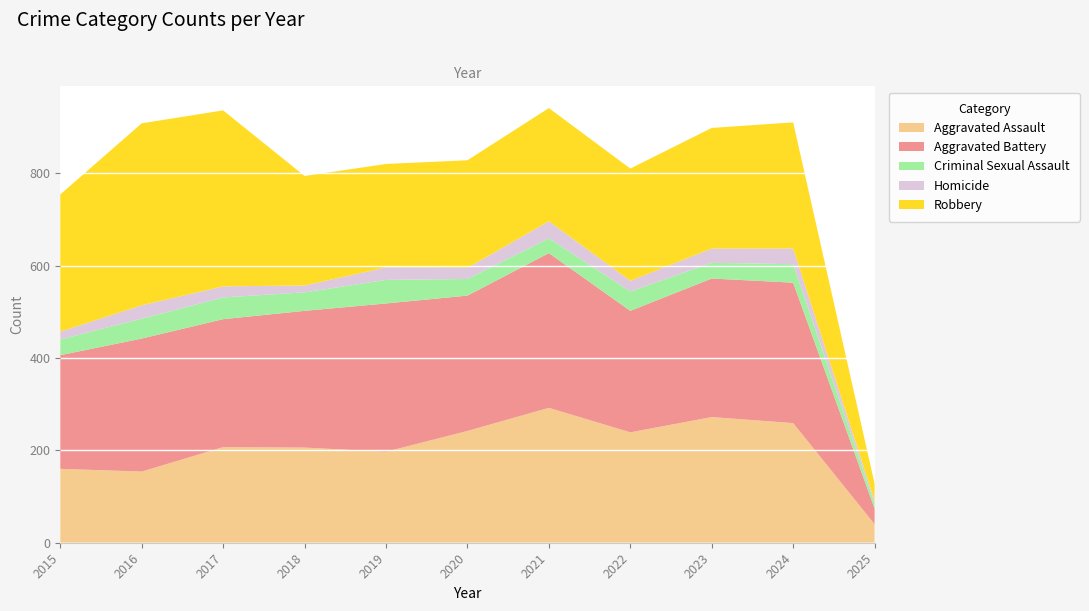

Reading right to left, transcribe all the data shown in this chart.

Aggravated Assault: 40	259	272	239	292	242	197	206	207	154	160
Aggravated Battery: 34	304	300	263	335	293	321	296	277	288	246
Criminal Sexual Assault: 11	40	34	42	32	36	51	40	47	43	34
Homicide: 6	34	31	23	37	24	27	15	24	29	17
Robbery: 37	273	261	243	245	233	224	237	381	394	297